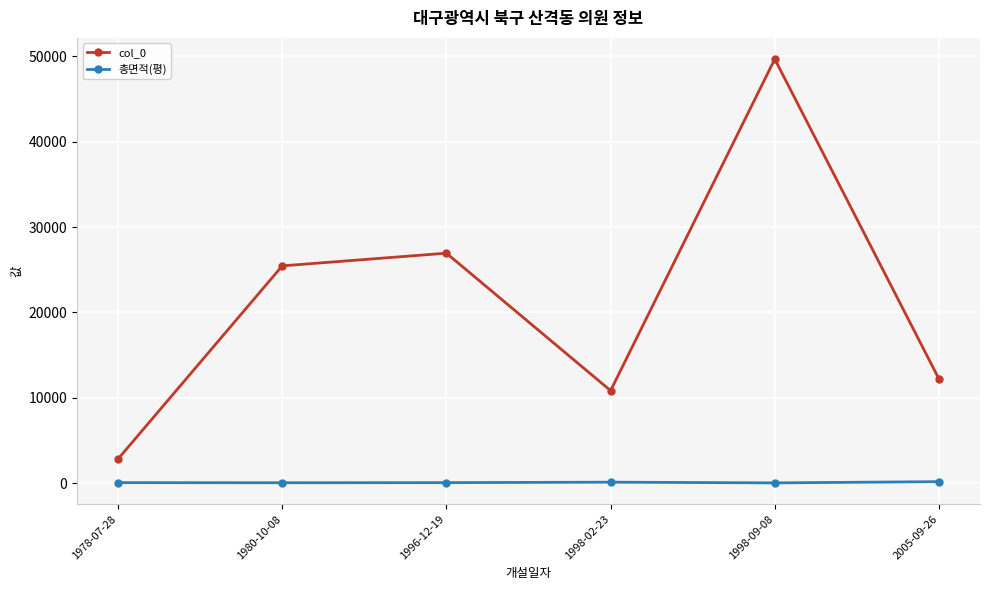

True or false: 총면적(평) and col_0 intersect in this chart.

False